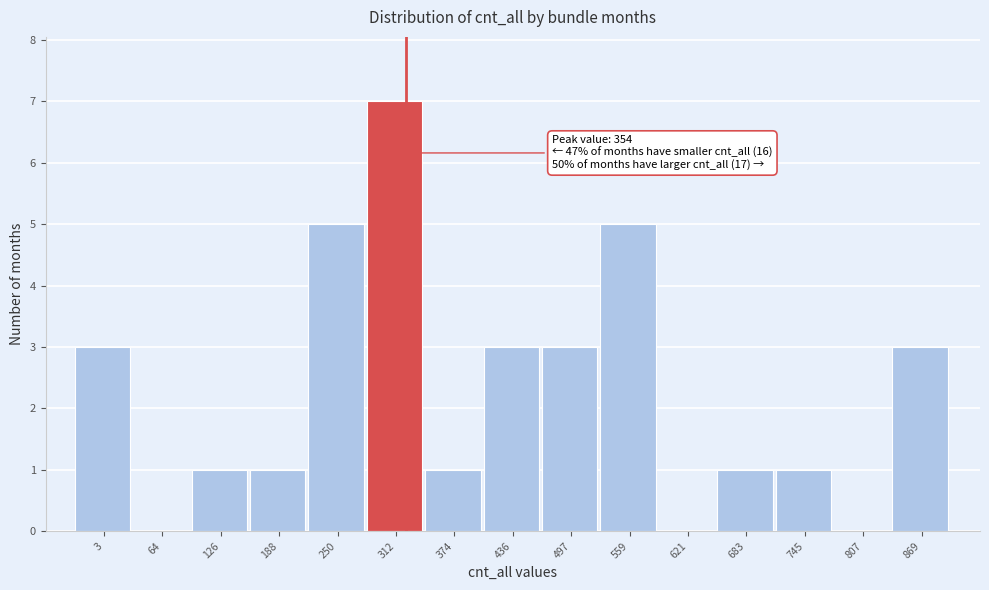

Reading left to right, what are all the values shown in this chart?

3=3	64=0	126=1	188=1	250=5	312=7	374=1	436=3	497=3	559=5	621=0	683=1	745=1	807=0	869=3